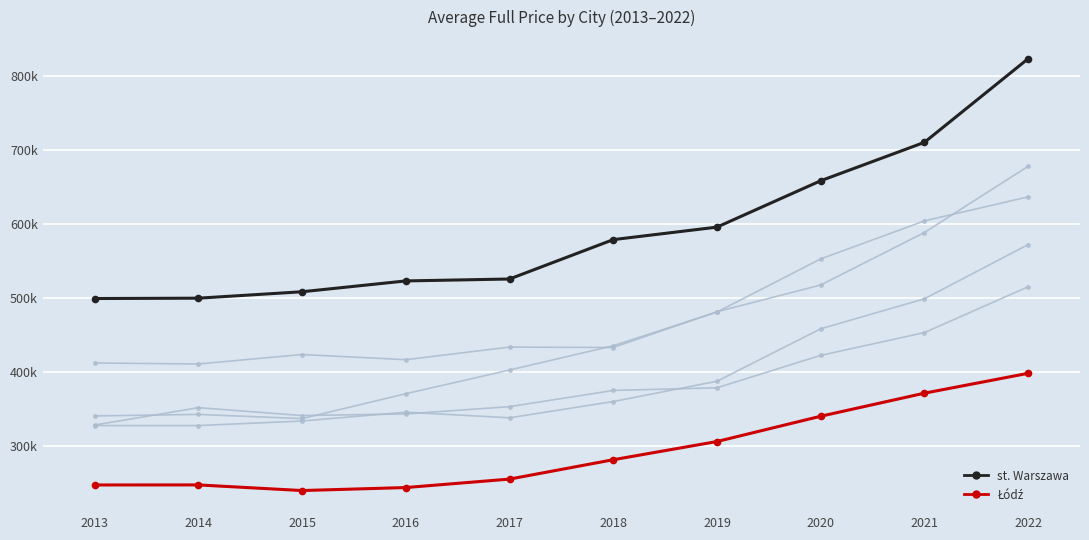

Does the chart have visible grid lines?

Yes